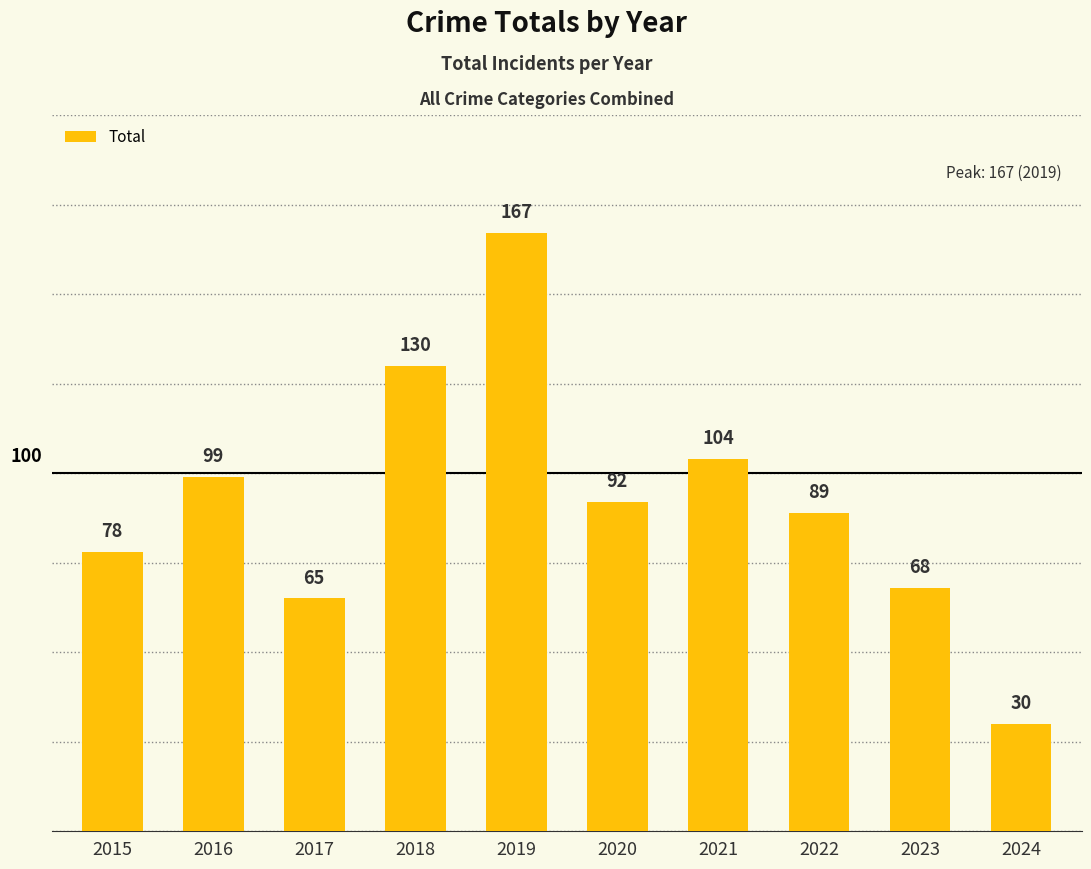

At which label is the value closest to 98?

2016